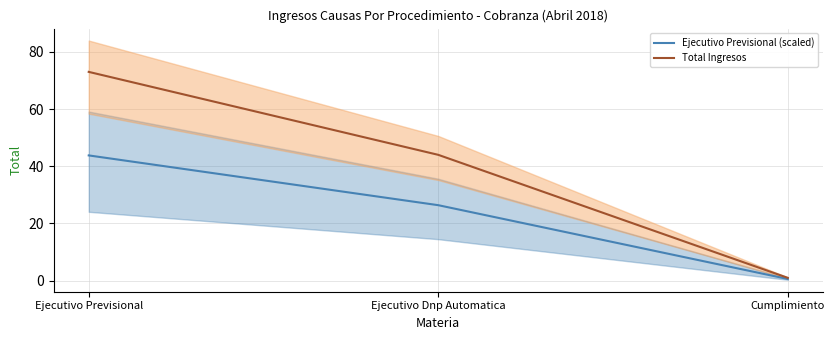

What is the label of the 1st point from the right?

Cumplimiento